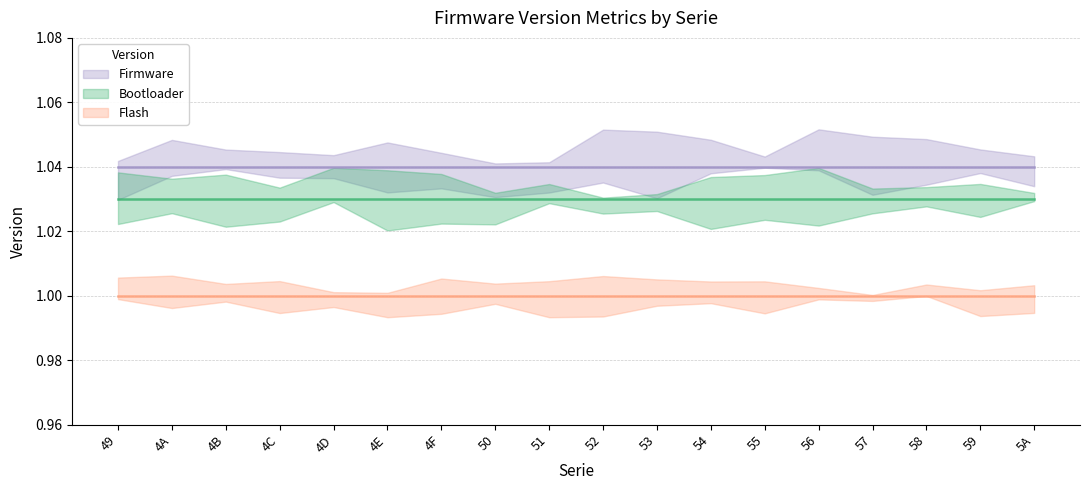

At how many categories does at least one series exceed 1?

18